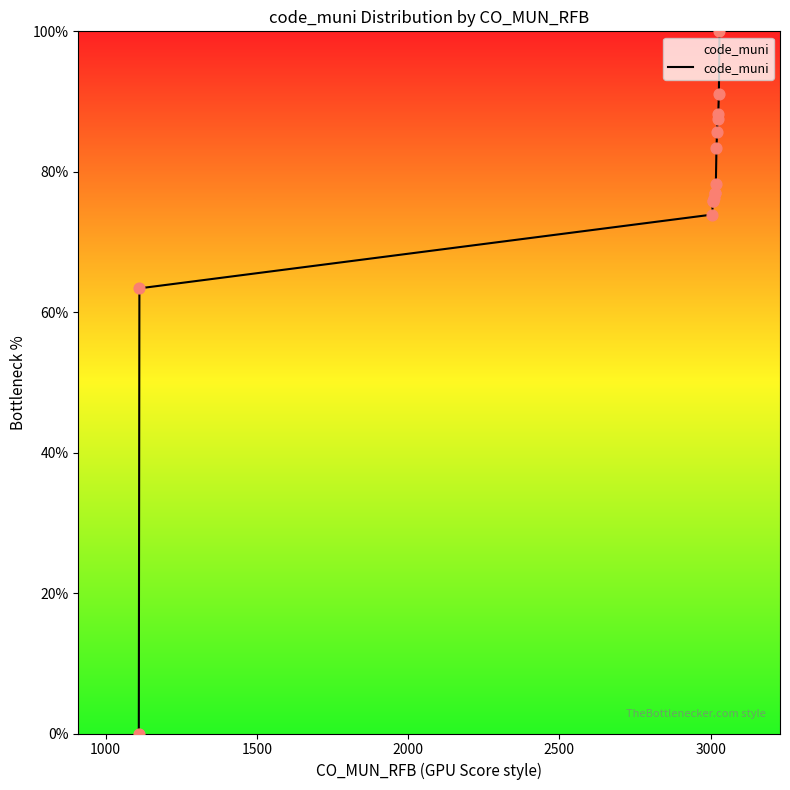

What is the difference between the maximum and minimum values?

100.0